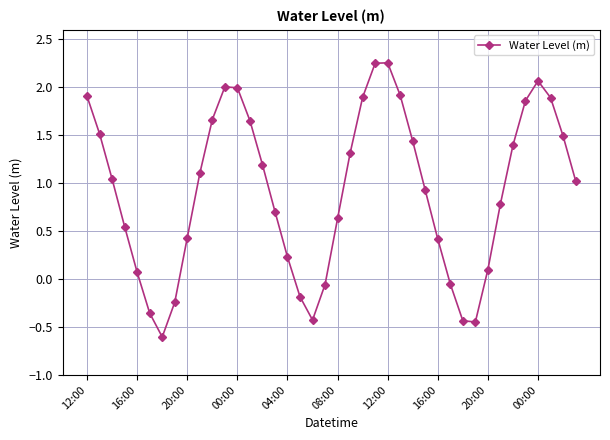

How many points are higher than both their immediate neighbors (excluding endpoints)?

3